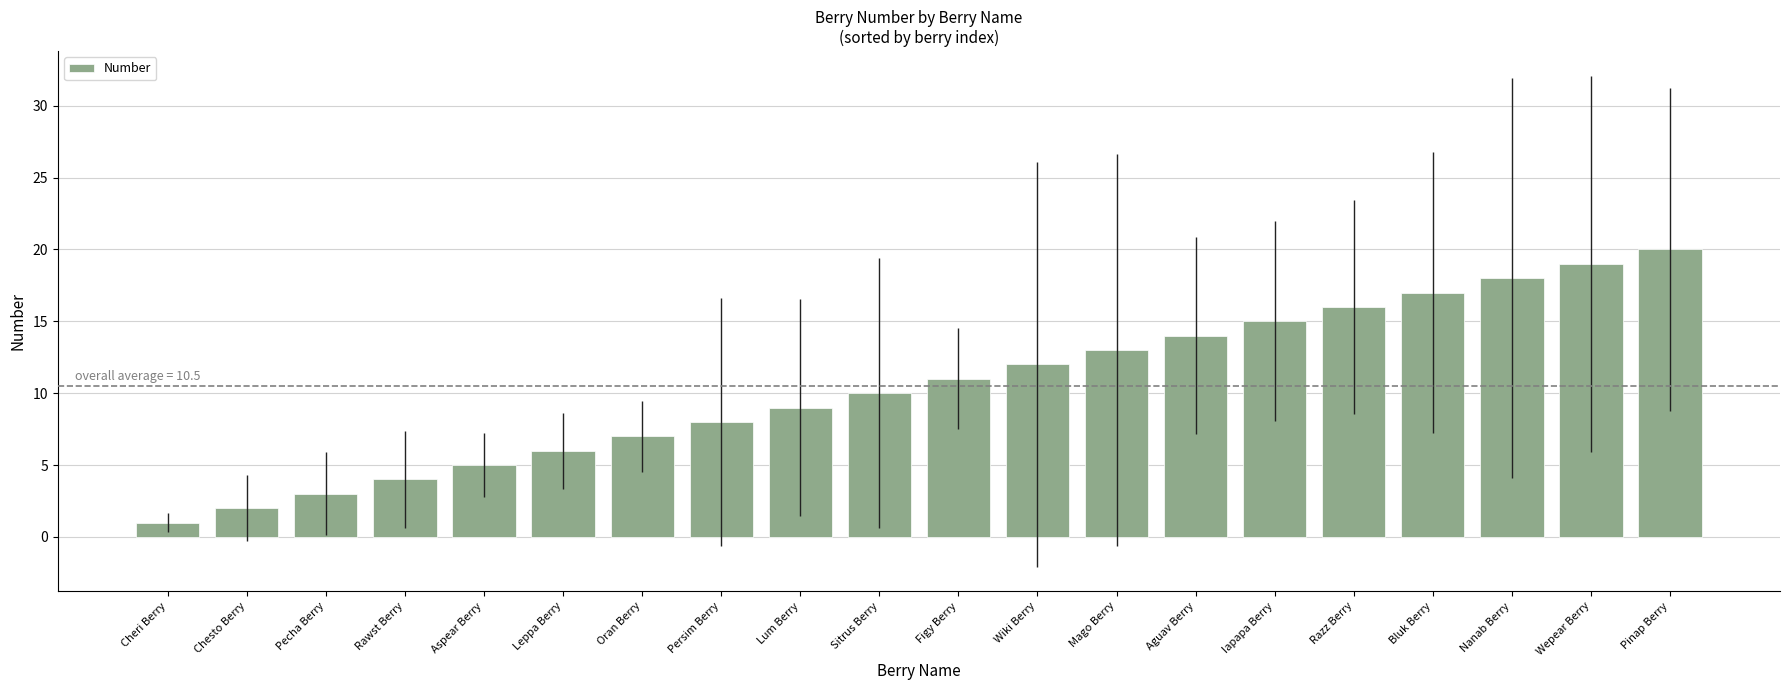

Rank the categories by value from lowest to highest.

Cheri Berry, Chesto Berry, Pecha Berry, Rawst Berry, Aspear Berry, Leppa Berry, Oran Berry, Persim Berry, Lum Berry, Sitrus Berry, Figy Berry, Wiki Berry, Mago Berry, Aguav Berry, Iapapa Berry, Razz Berry, Bluk Berry, Nanab Berry, Wepear Berry, Pinap Berry